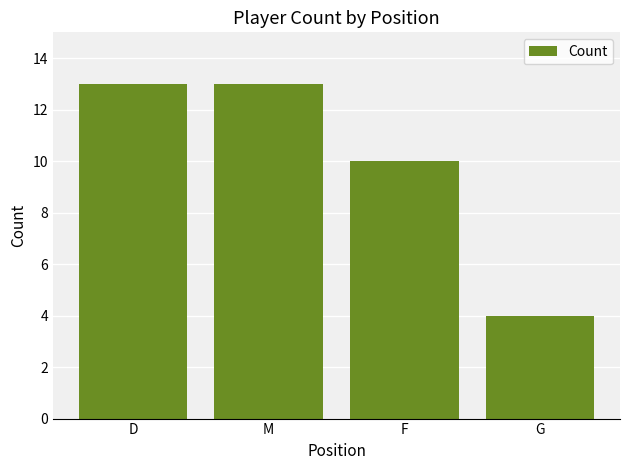

What is the difference between the maximum and second lowest values?

3